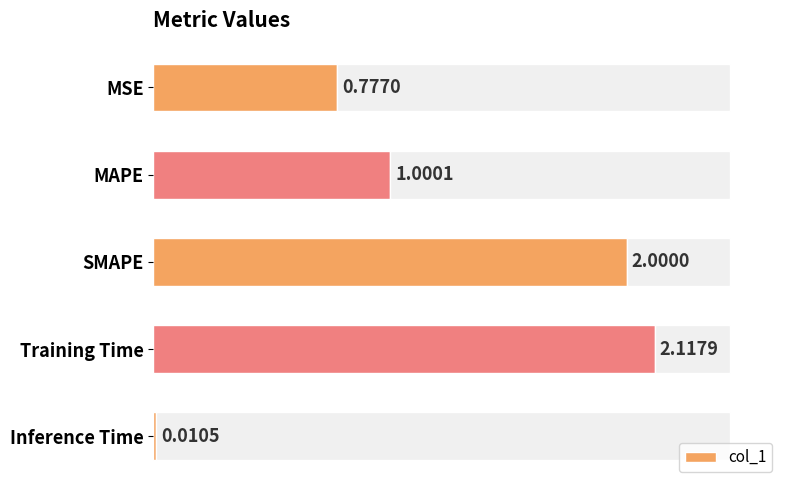

List the labels in order of col_1 value, largest first.

Training Time, SMAPE, MAPE, MSE, Inference Time